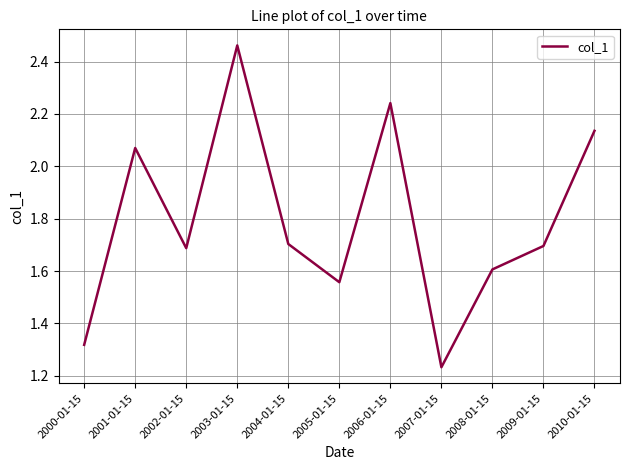

How many series are shown in this chart?

1